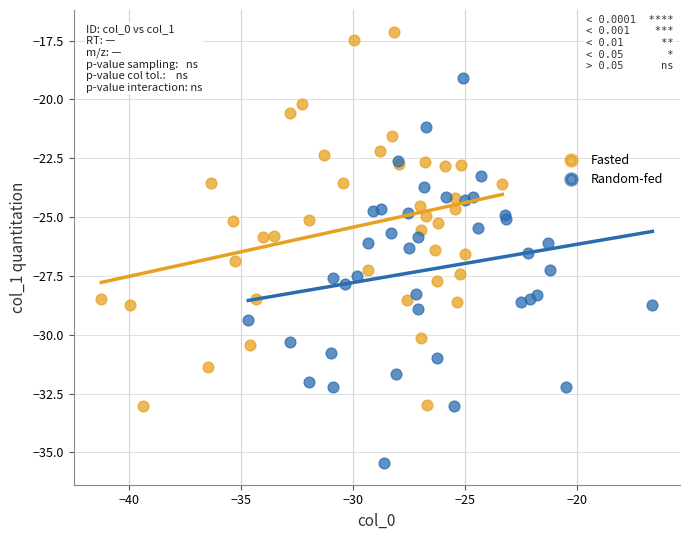

Which series contains the lowest Y value?

Random-fed